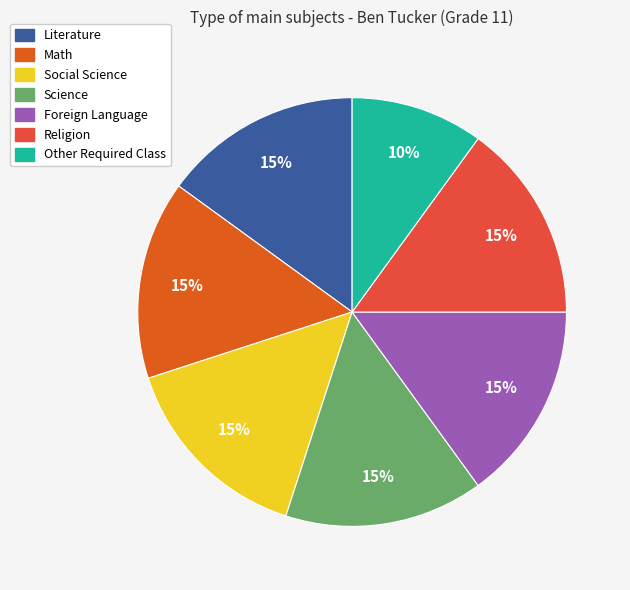

To the nearest percent, what percentage of the pie is Religion?

15%